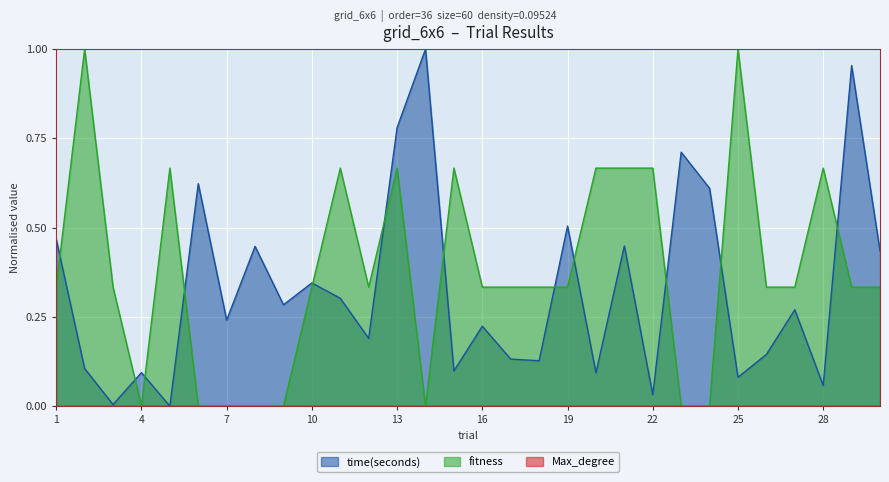

The time(seconds) series shows 0.4 at 30. True or false?

True